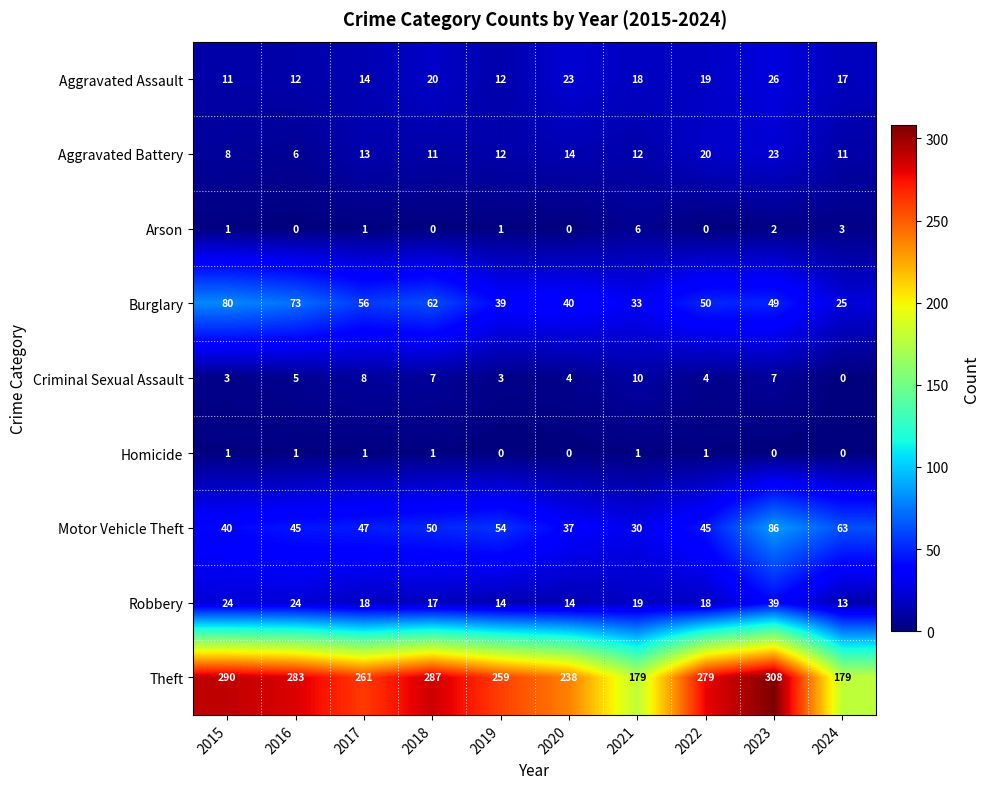

What is the total value across all series at 2023?

540